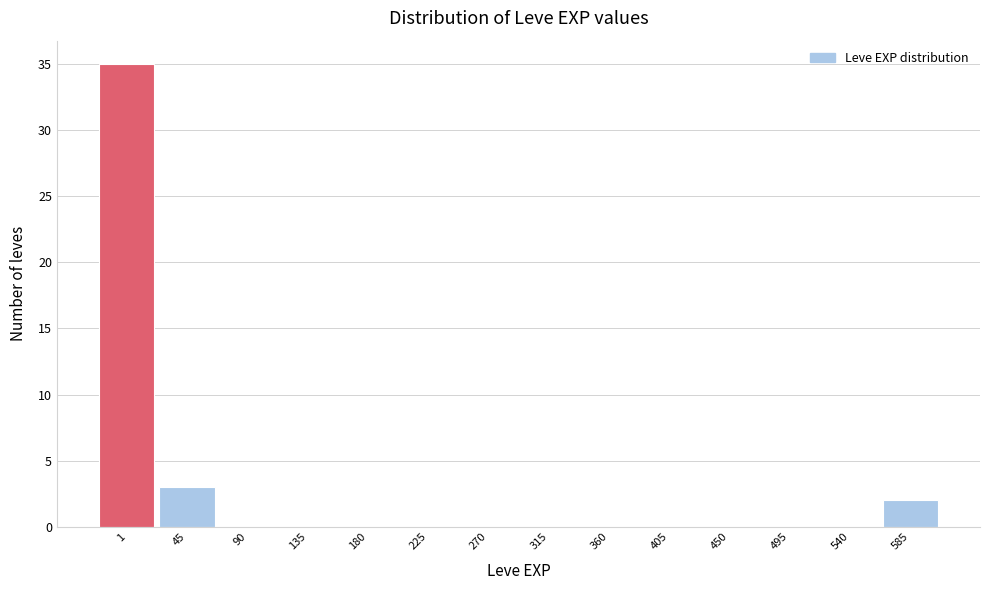

Reading right to left, what are all the values shown in this chart?

585=2	540=0	495=0	450=0	405=0	360=0	315=0	270=0	225=0	180=0	135=0	90=0	45=3	1=35